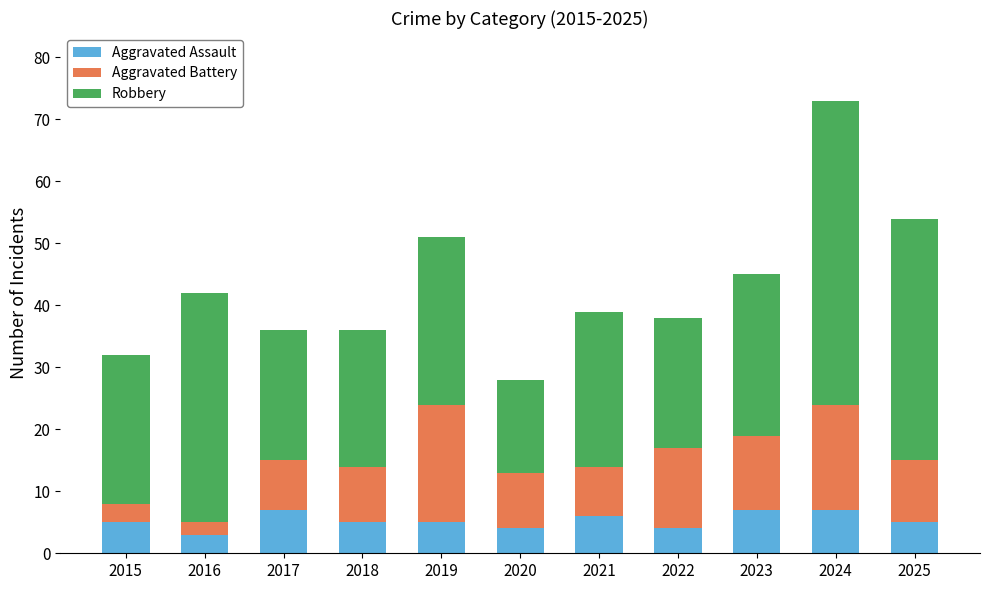

What is the difference between the second highest and second lowest values in the Aggravated Assault series?

3